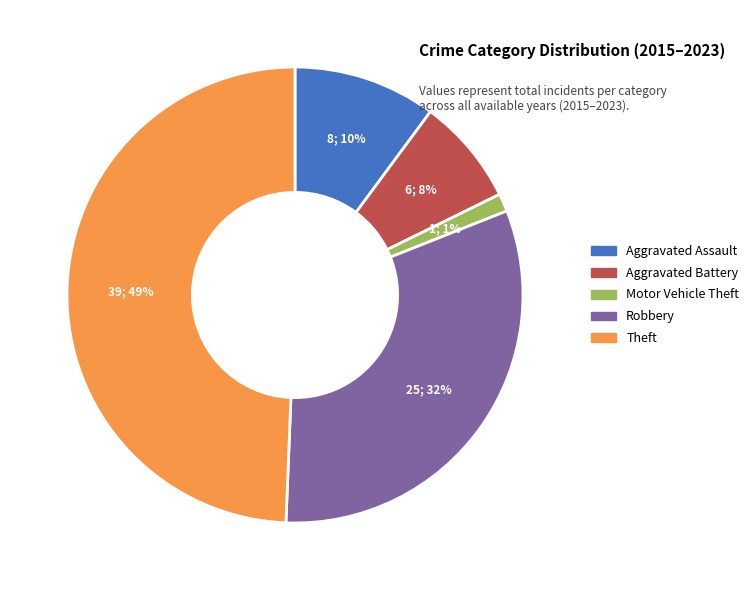

To the nearest percent, what is the average slice percentage?

20%